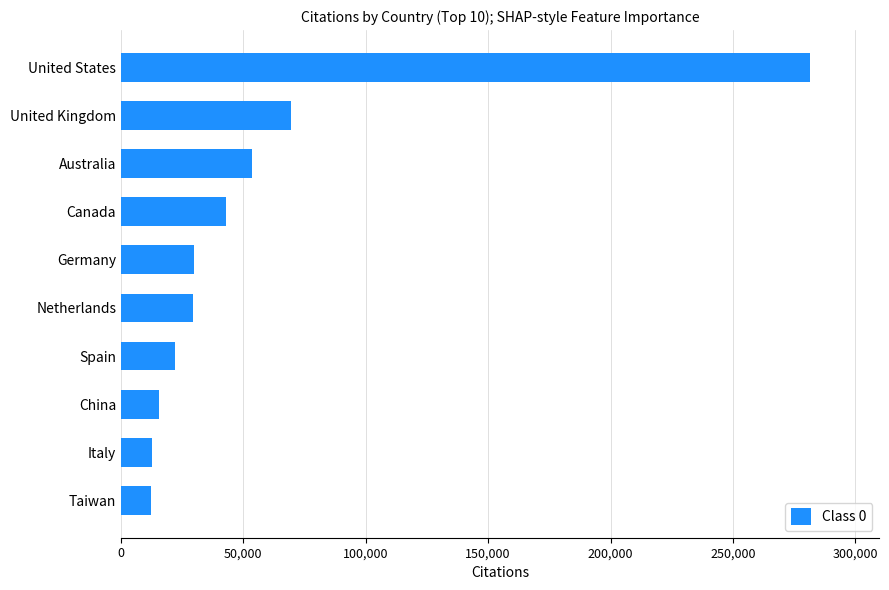

Which has a higher value, Germany or Taiwan?

Germany